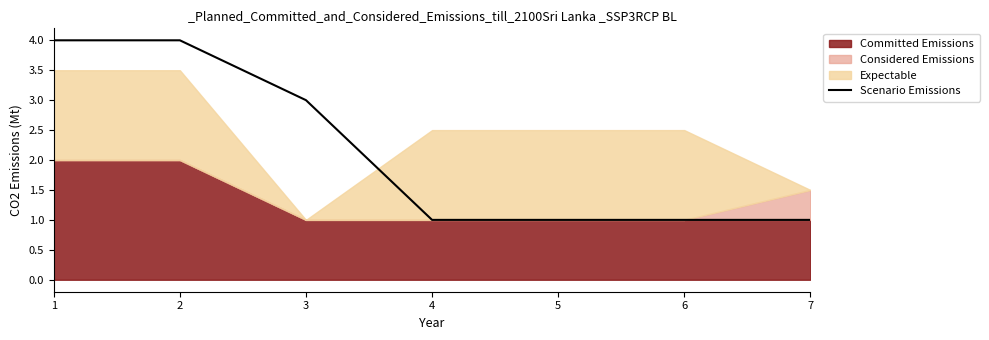

Which label corresponds to the smallest value in the chart?

4